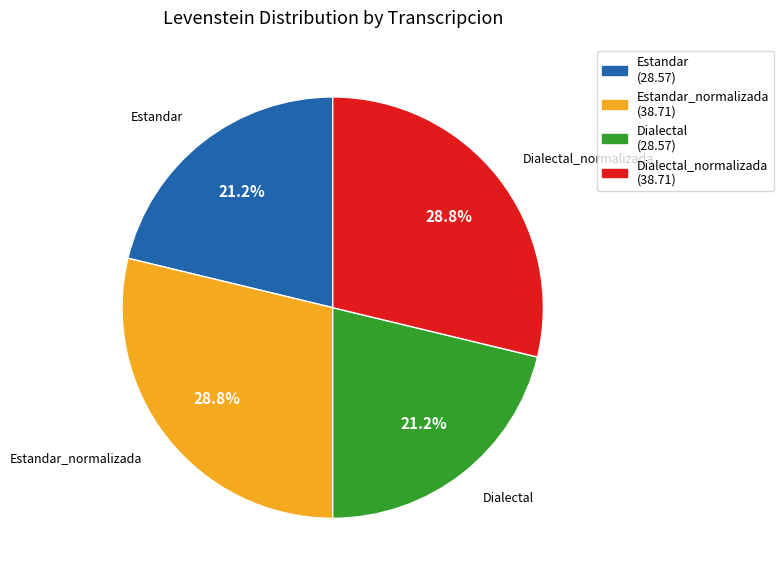

How many slices are in this pie chart?

4